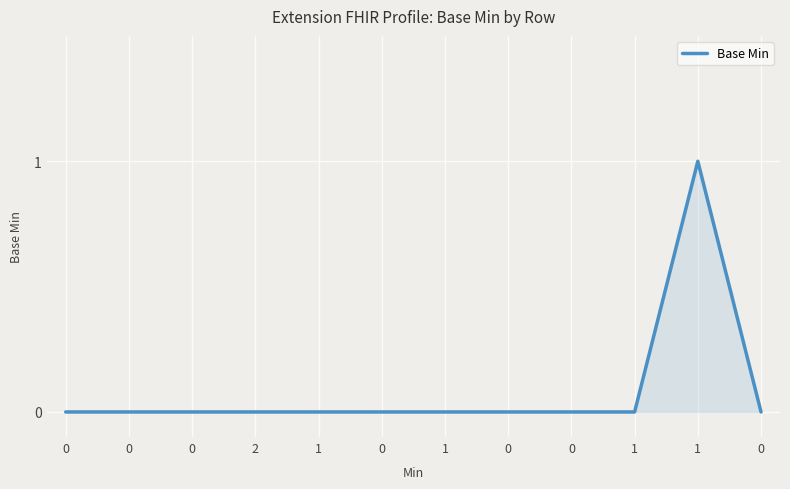

Does the chart display data point markers on the line(s)?

No